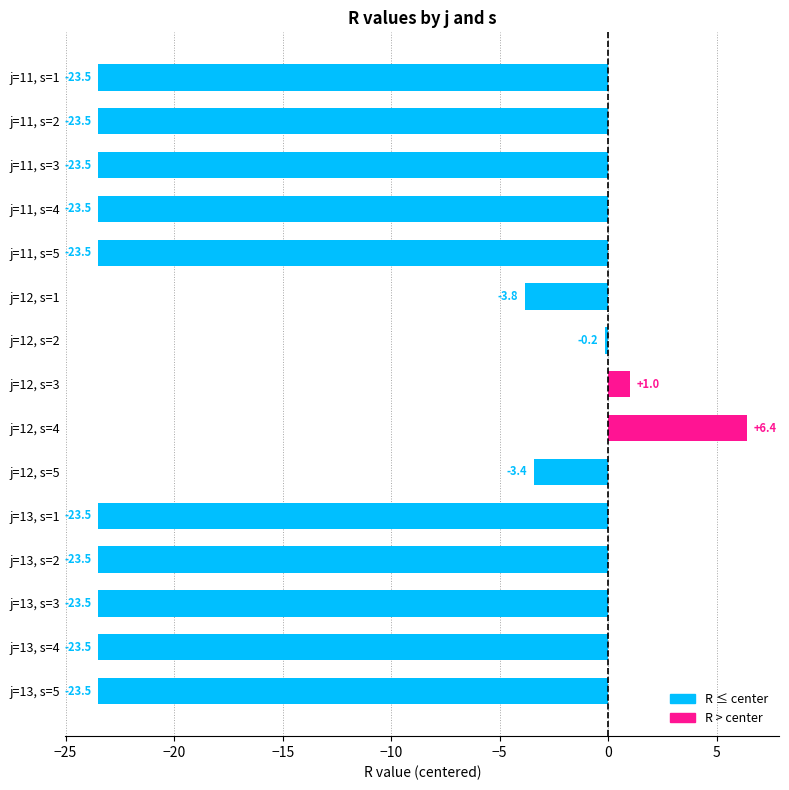

Where is the data nearest to the value -8?

j=12, s=1